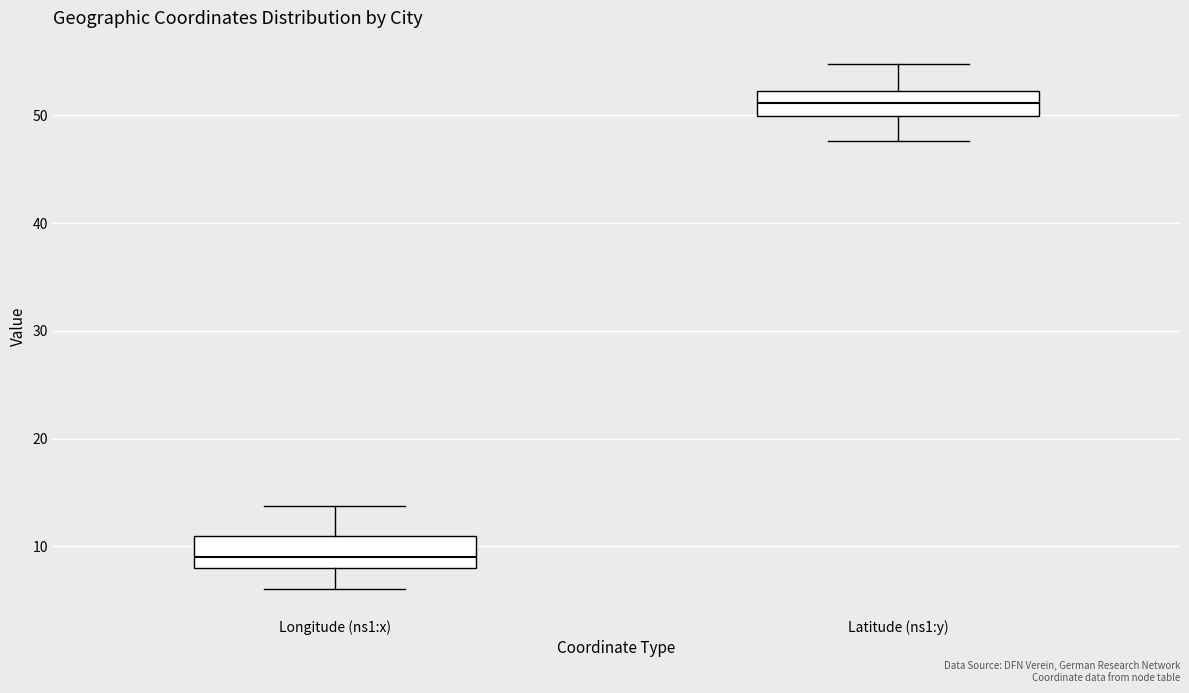

Which box's median line is the lowest?

Longitude (ns1:x)